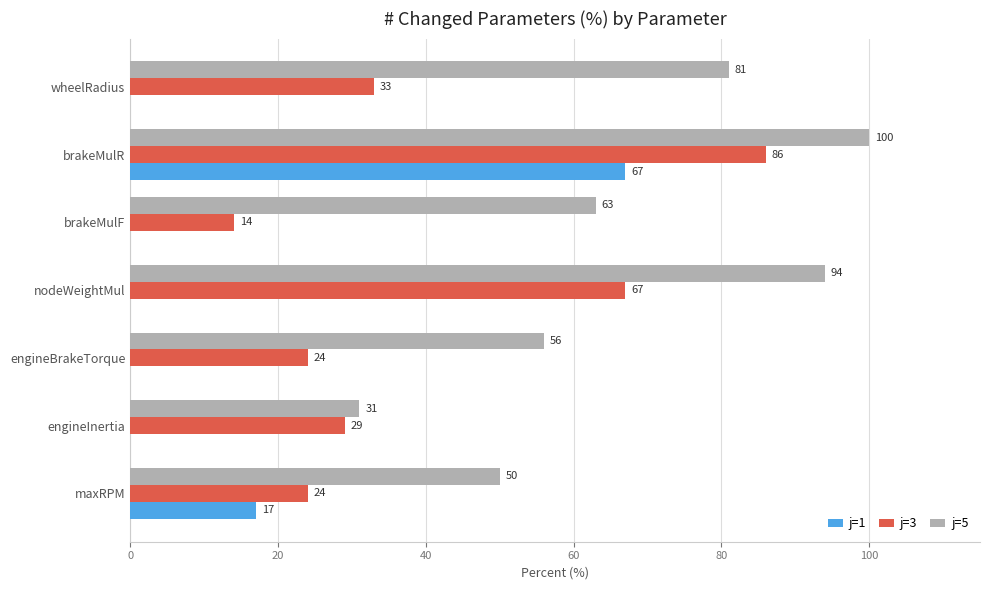

What is the sum of all j=1 values?

84